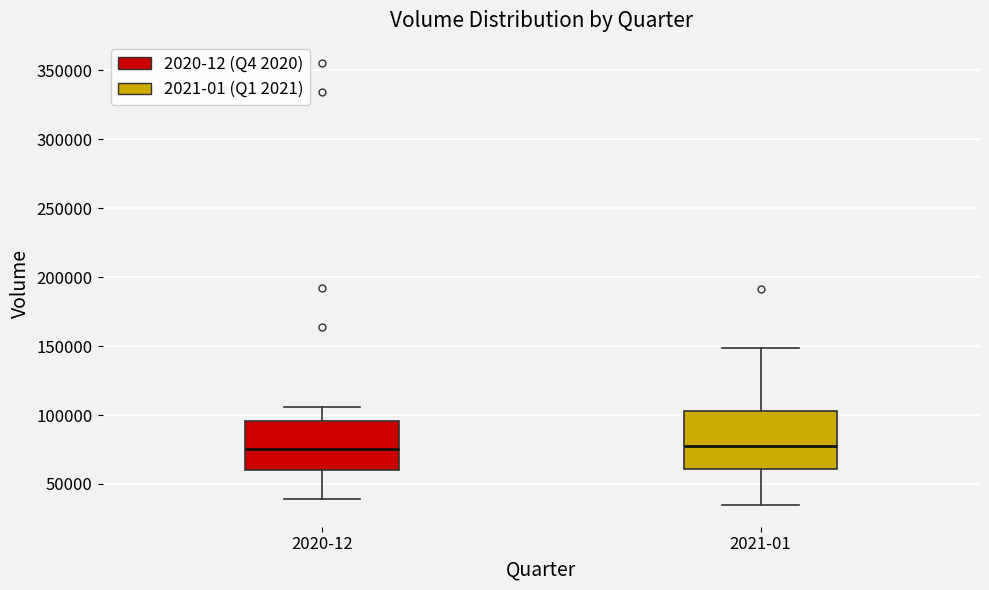

Reading left to right, transcribe this box plot: for each box, give where its median line is, the range the box spans, and where its two whiskers end, as read against the y-axis. The values are not printed on the chart, so give them approximately, as read against the axis.

2020-12: median 75000, box 60000 to 95000, whiskers 40000 to 105000
2021-01: median 80000, box 60000 to 105000, whiskers 35000 to 150000